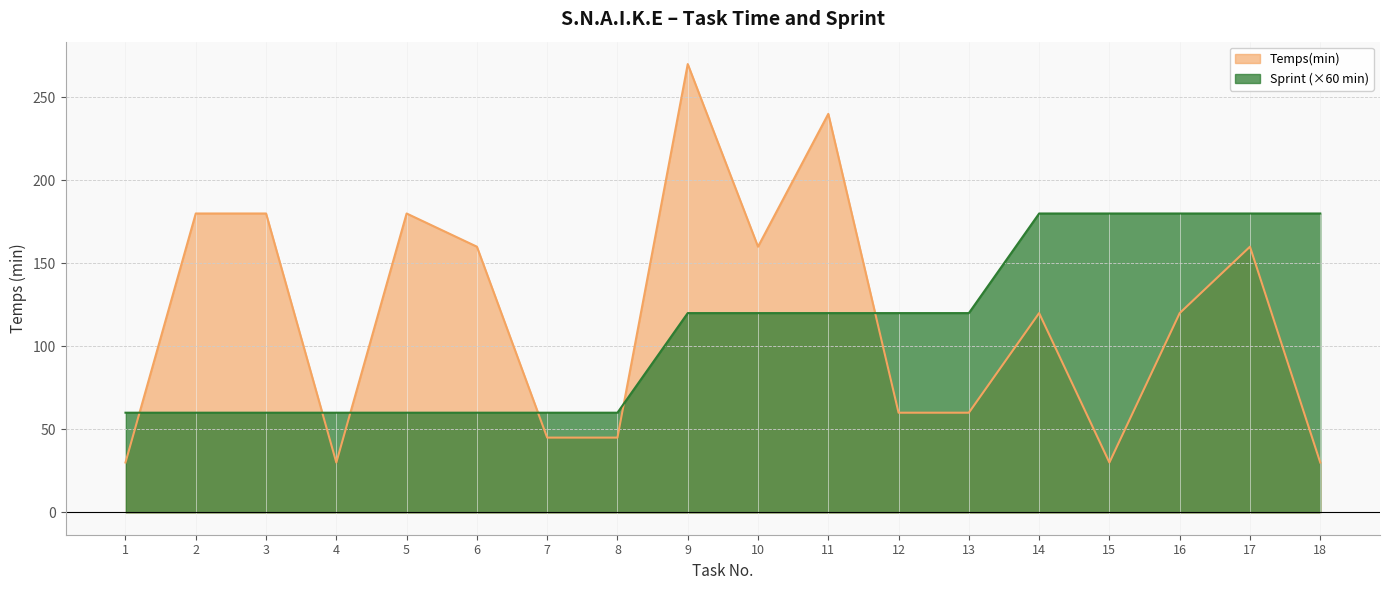

What are all the series names shown in the legend?

Temps(min), Sprint (×60 min)